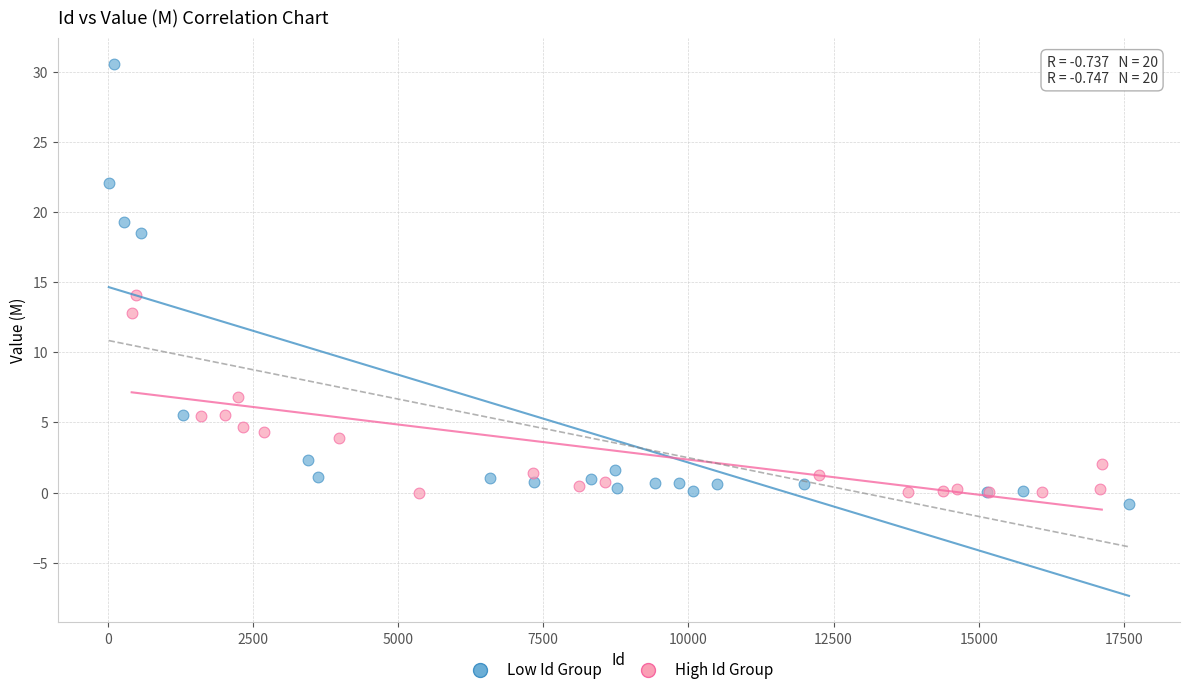

Which series has the widest spread of Y values?

Low Id Group